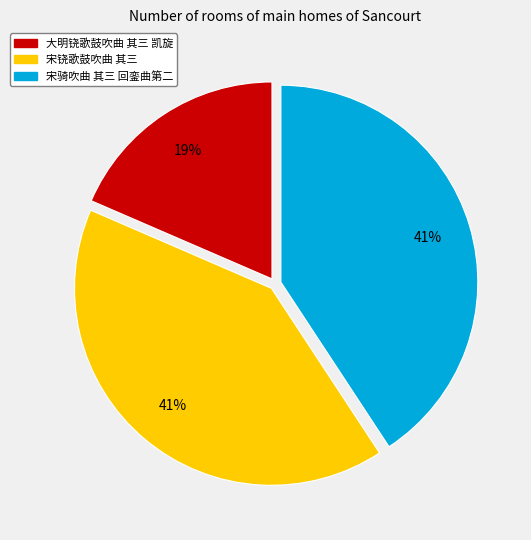

Approximately how many times larger is the value at 宋骑吹曲 其三 回銮曲第二 compared to 宋铙歌鼓吹曲 其三?

1.0